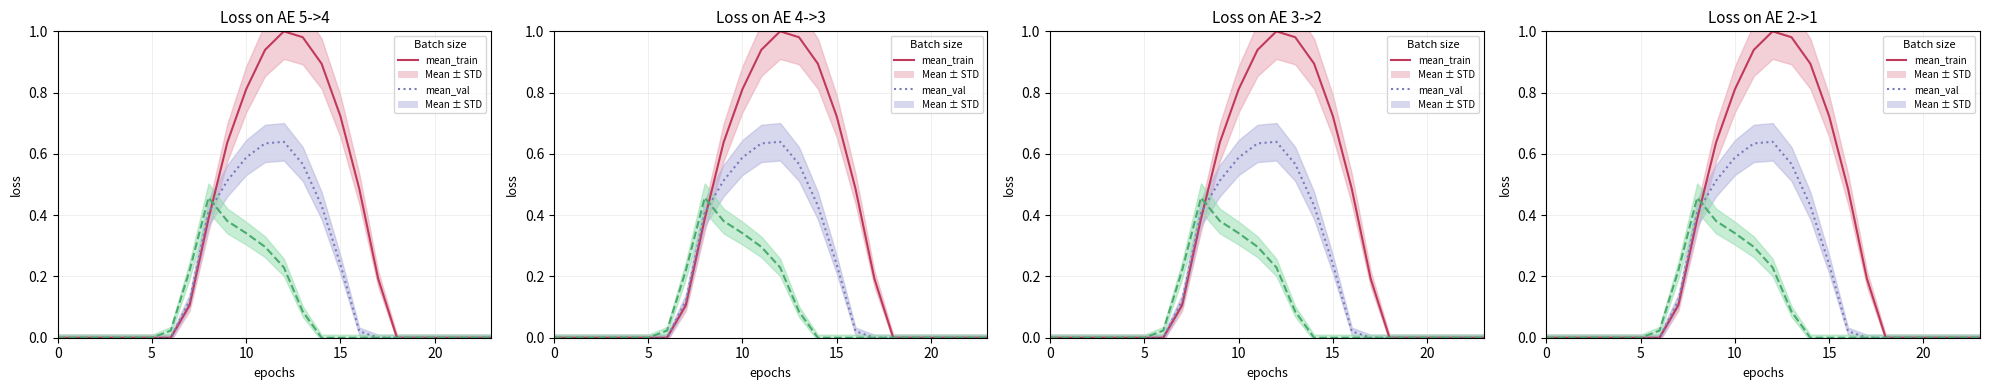

At 17, list the series in order from smallest to largest.

mean_val, mean_other, mean_train